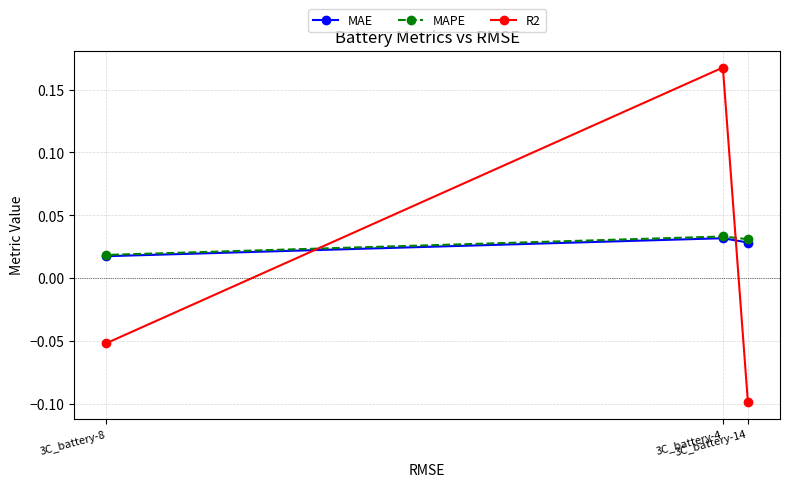

Rank the series by their maximum value, from lowest to highest.

MAE, MAPE, R2